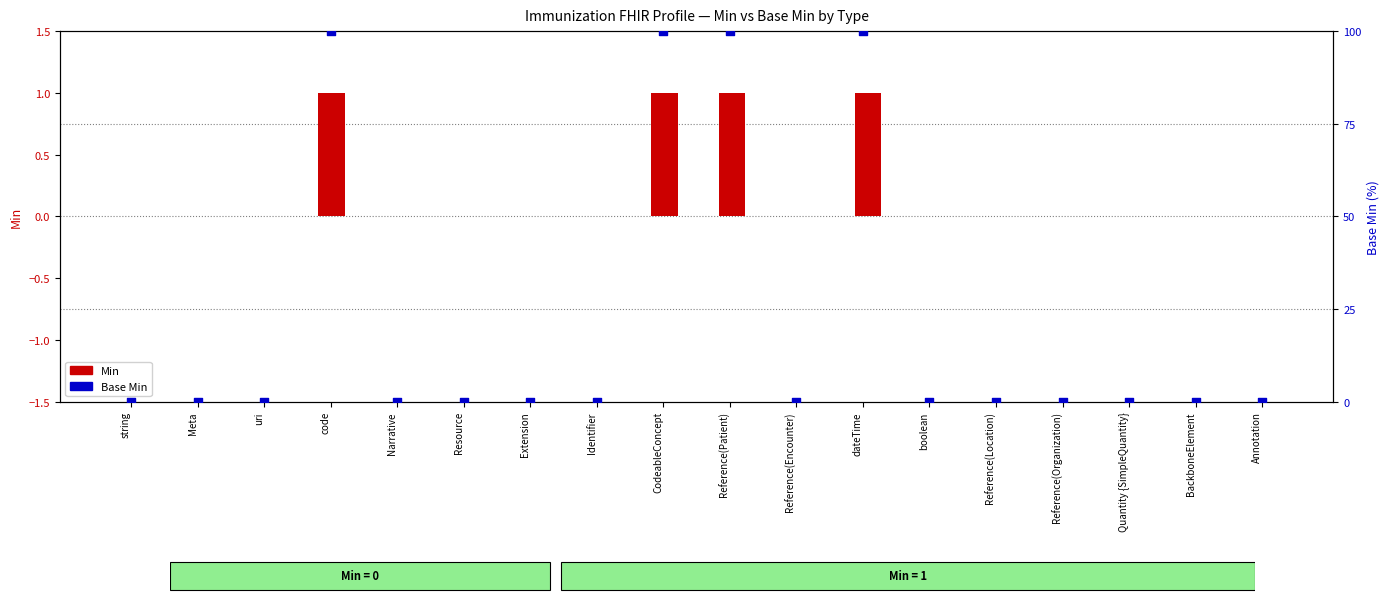

Which series has the widest spread of Y values?

Base Min